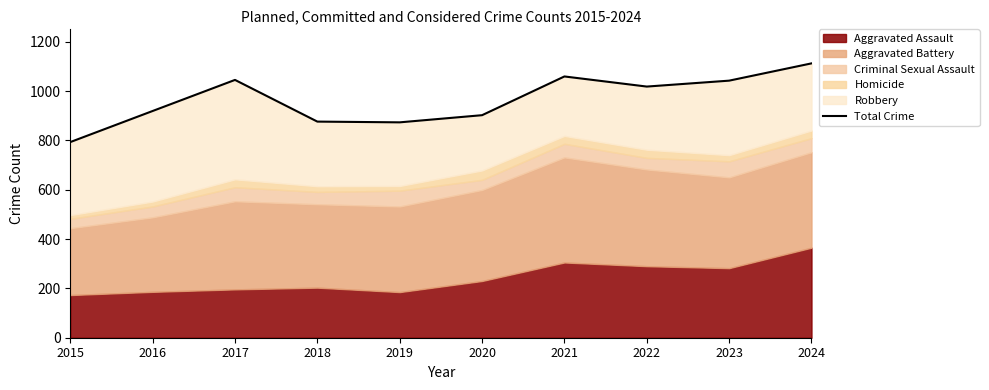

How many values exceed 1018?

4